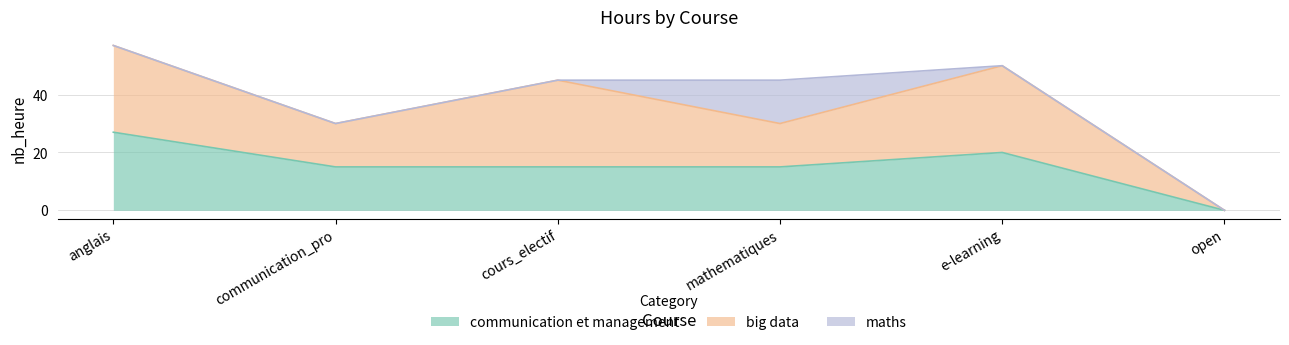

Read the maths value at mathematiques.

15